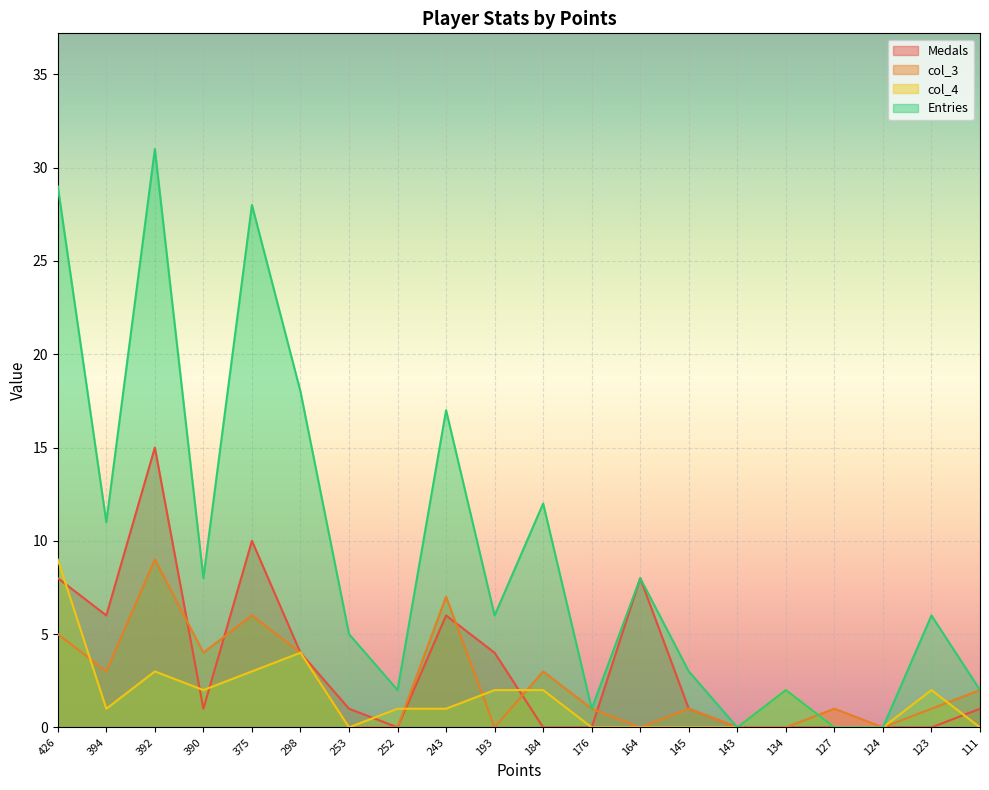

True or false: Entries and col_4 intersect in this chart.

False